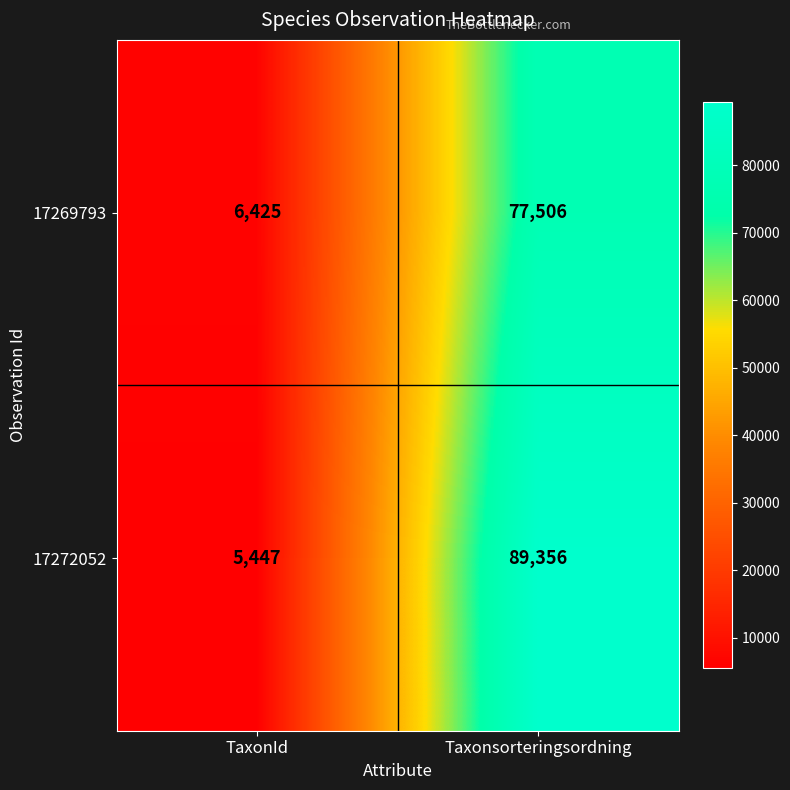

What is the minimum value shown in the chart?

5447